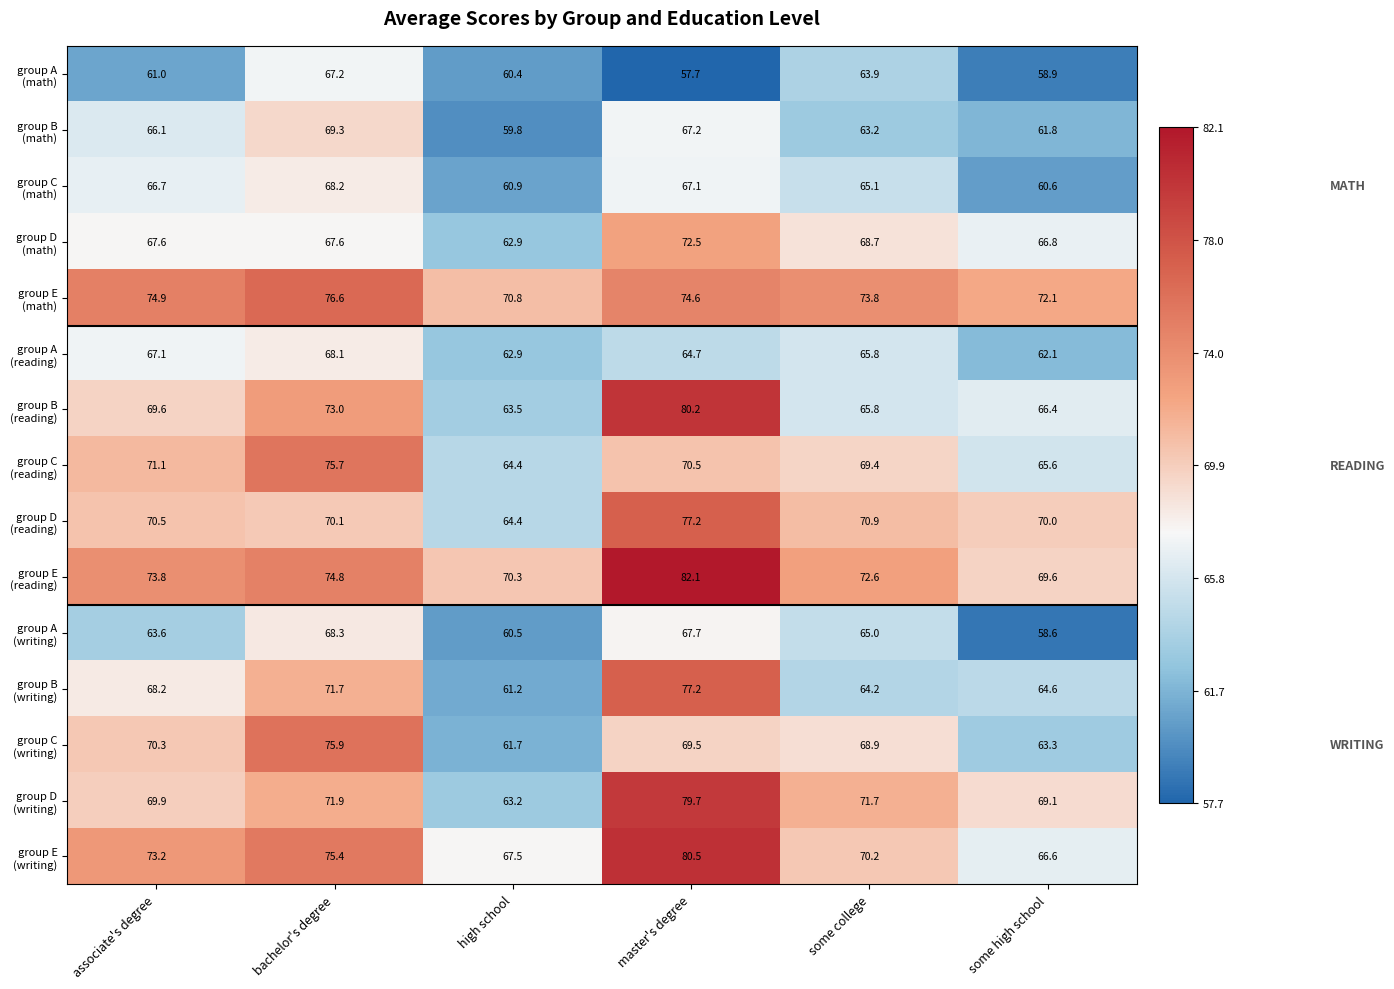

What is the greatest value displayed?

82.1